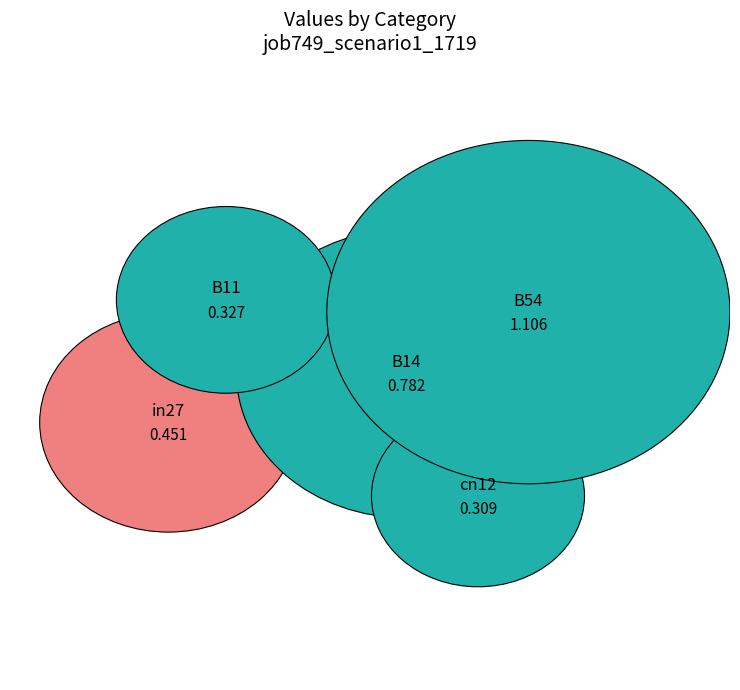

What is the smallest slice in the pie chart?

cn12